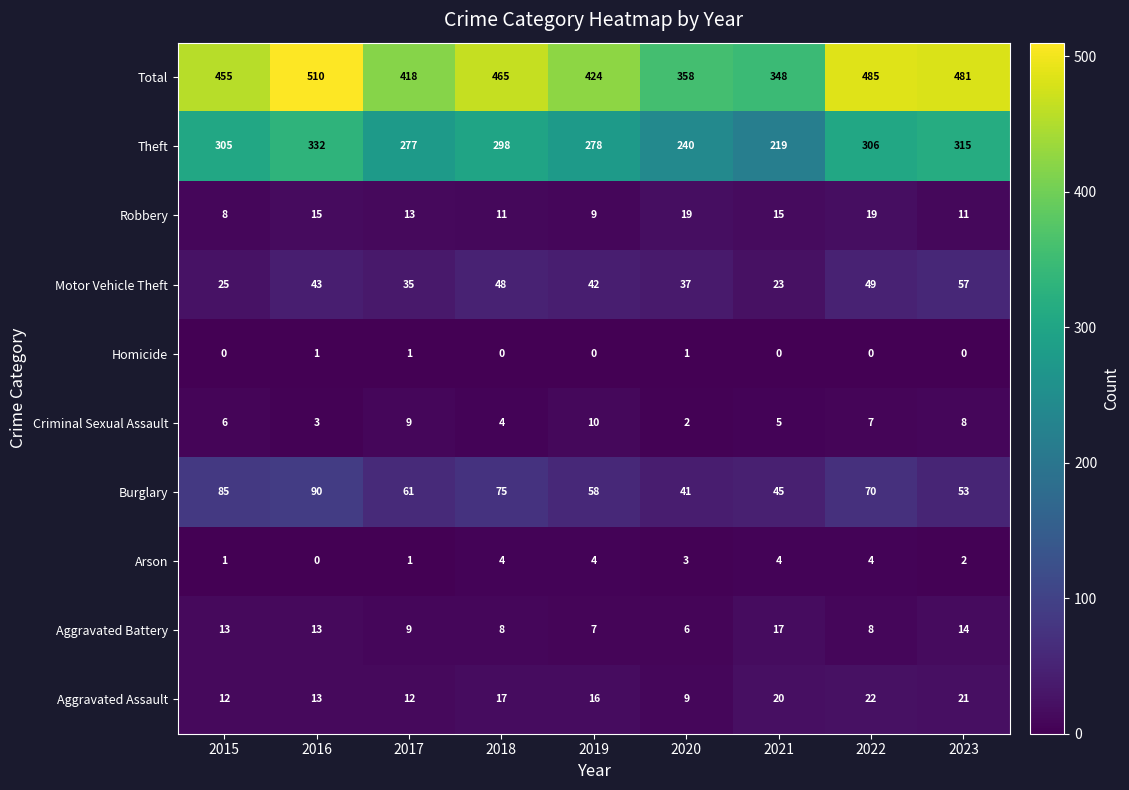

Rank the series at 2015 from highest to lowest value.

Total, Theft, Burglary, Motor Vehicle Theft, Aggravated Battery, Aggravated Assault, Robbery, Criminal Sexual Assault, Arson, Homicide